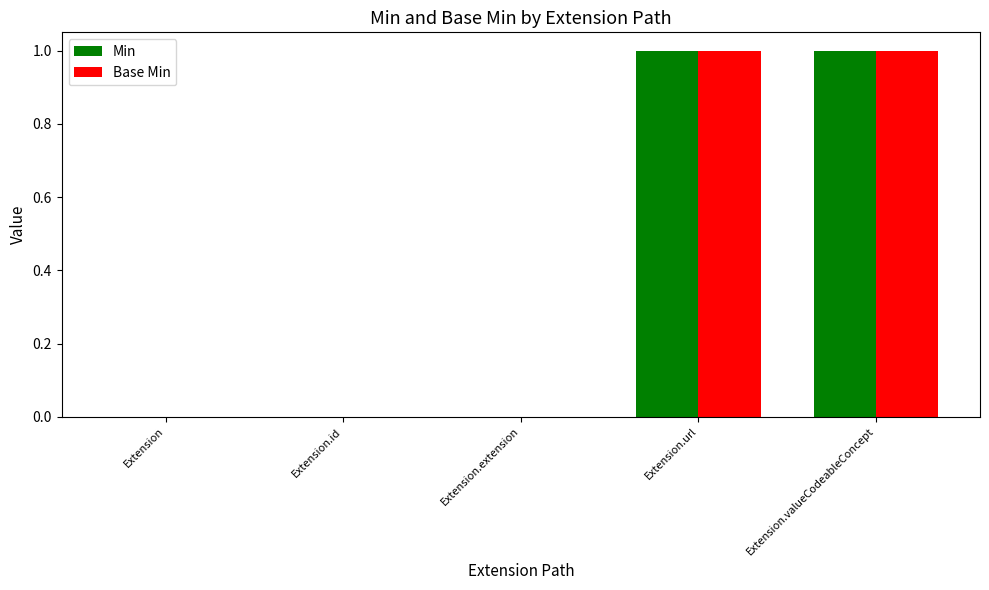

Is it true that Base Min equals 0 at Extension.extension?

True